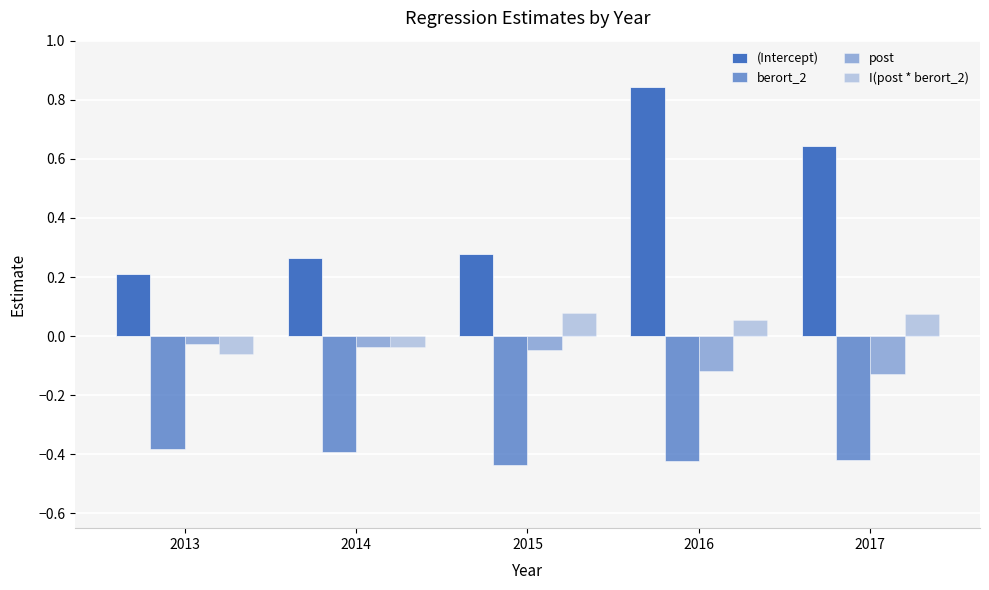

How many values in the I(post * berort_2) series are below 0?

2